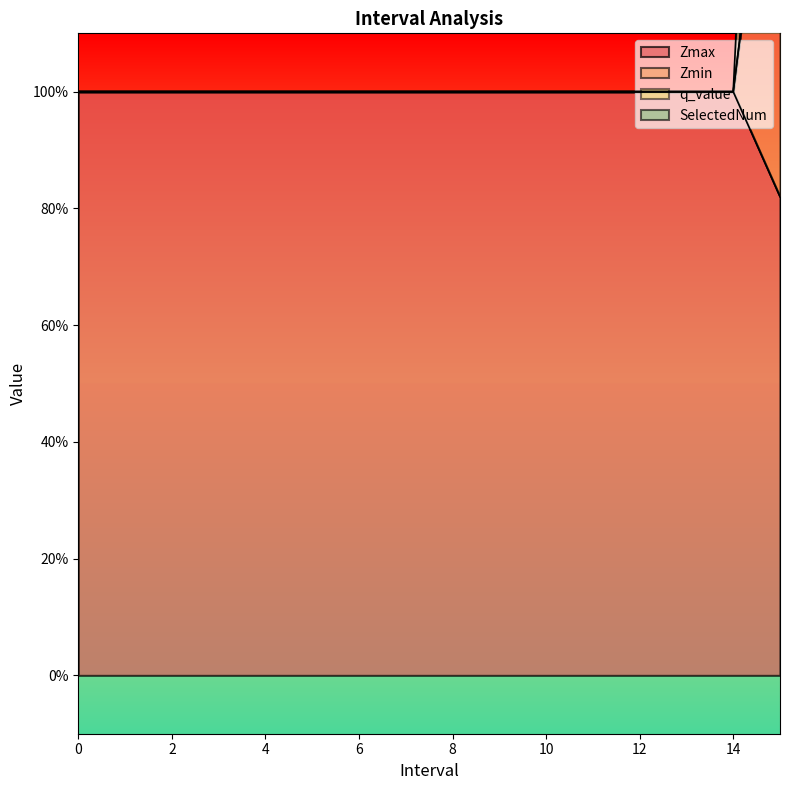

What is the minimum value for SelectedNum?

1.0